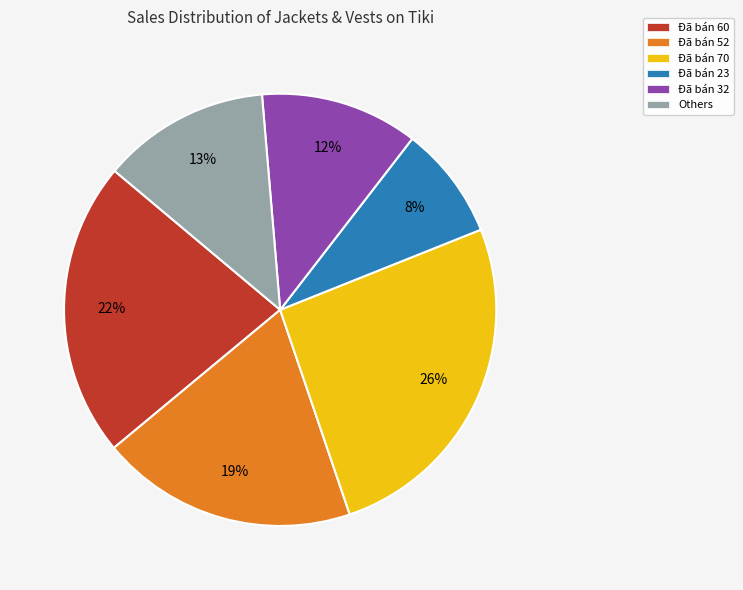

Which has a higher value, Đã bán 70 or Others?

Đã bán 70